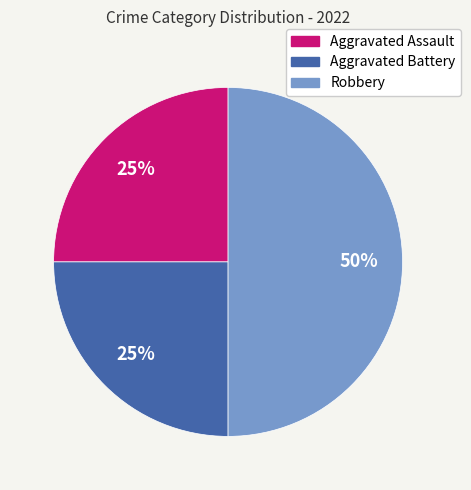

Does Aggravated Battery represent more than half of the total?

No